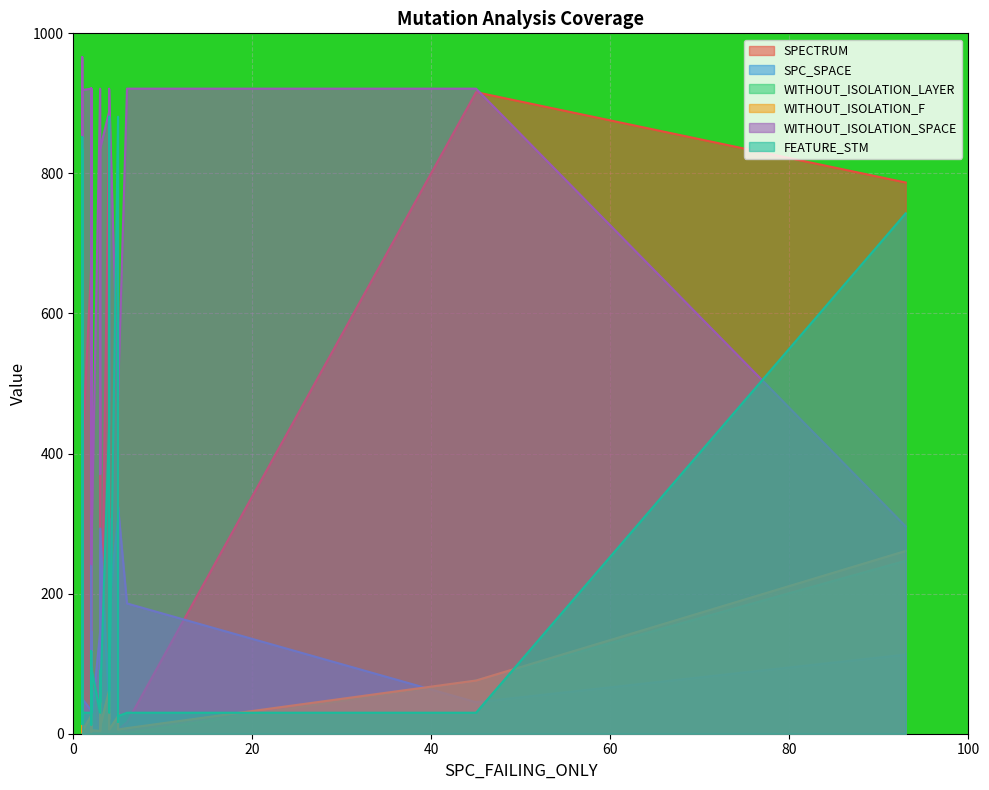

Which series changed the most between 9 and 34?

WITHOUT_ISOLATION_SPACE